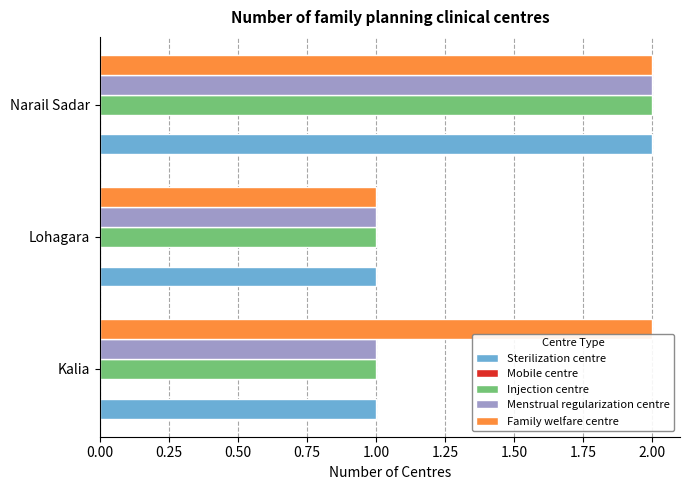

Which series has the largest total across all categories?

Family welfare centre